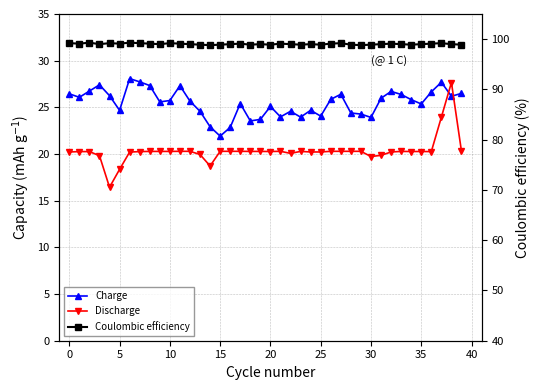

Rank the series by their maximum value, from lowest to highest.

Discharge, Charge, Coulombic efficiency